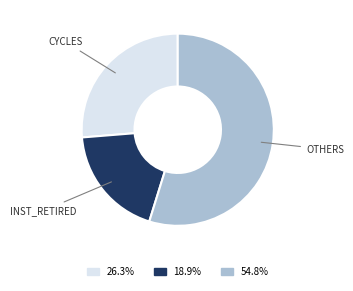

Is there a majority slice in this chart?

Yes